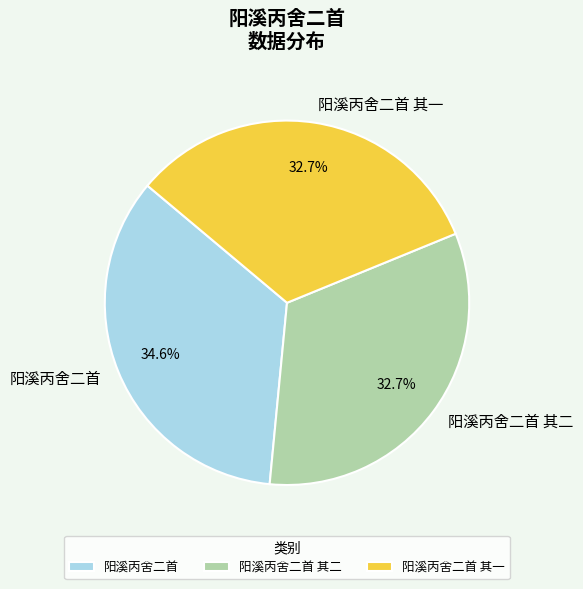

Is it true that 阳溪丙舍二首 其一 is 26% of the pie?

False